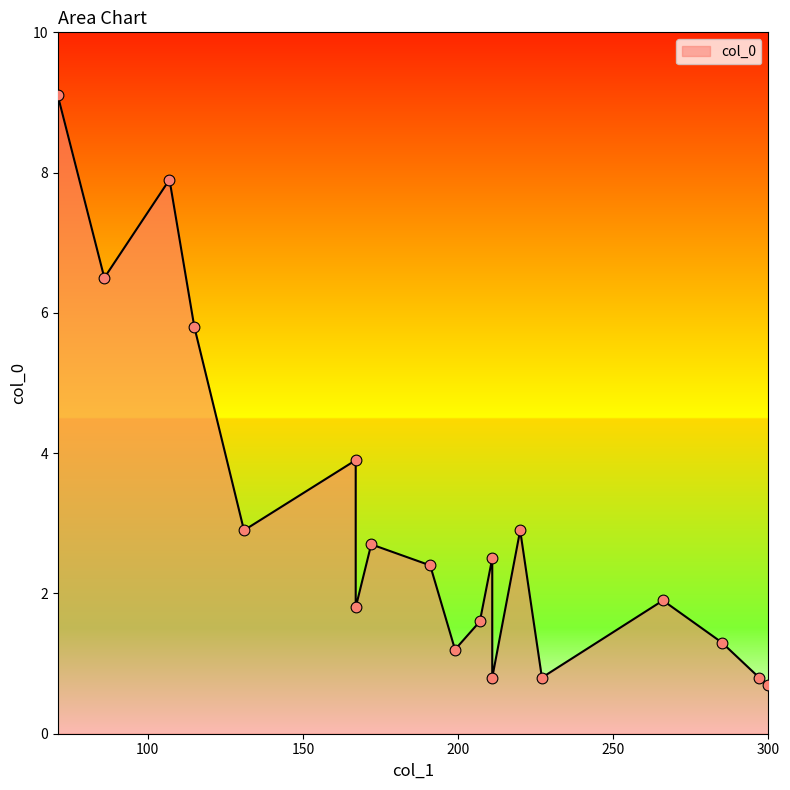

Between 172 and 285, which is larger?

172